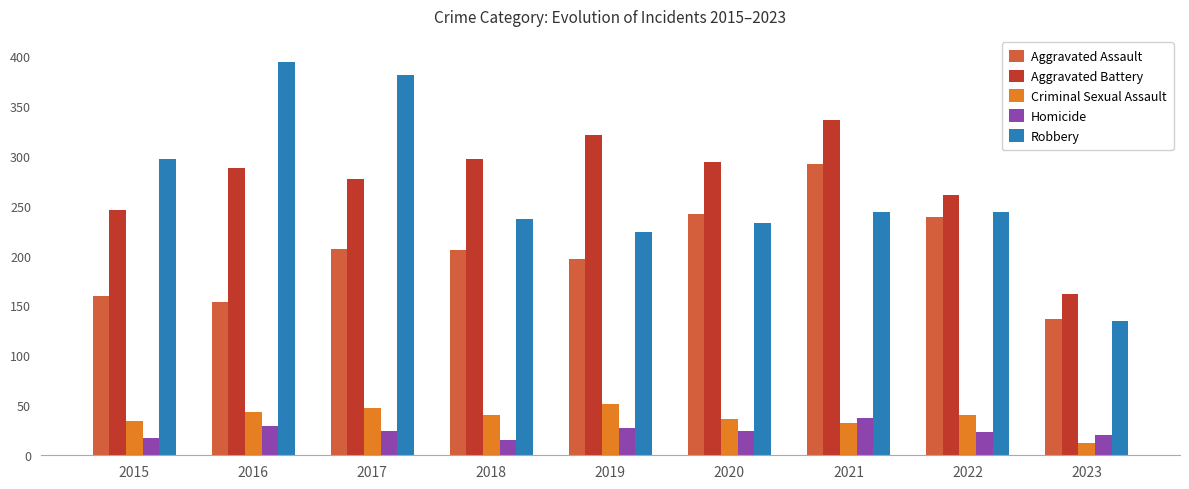

Which series has the largest range (max minus min)?

Robbery